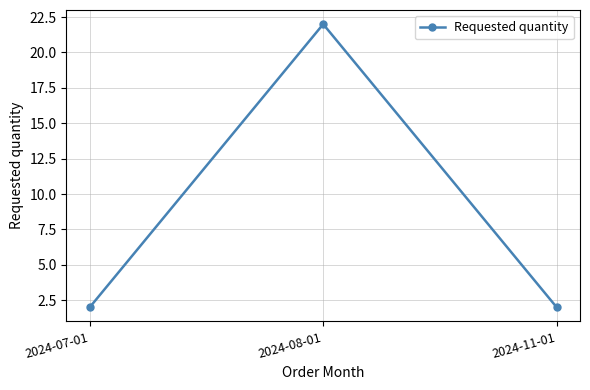

What is the ratio of the value at 2024-07-01 to the value at 2024-08-01?

0.1